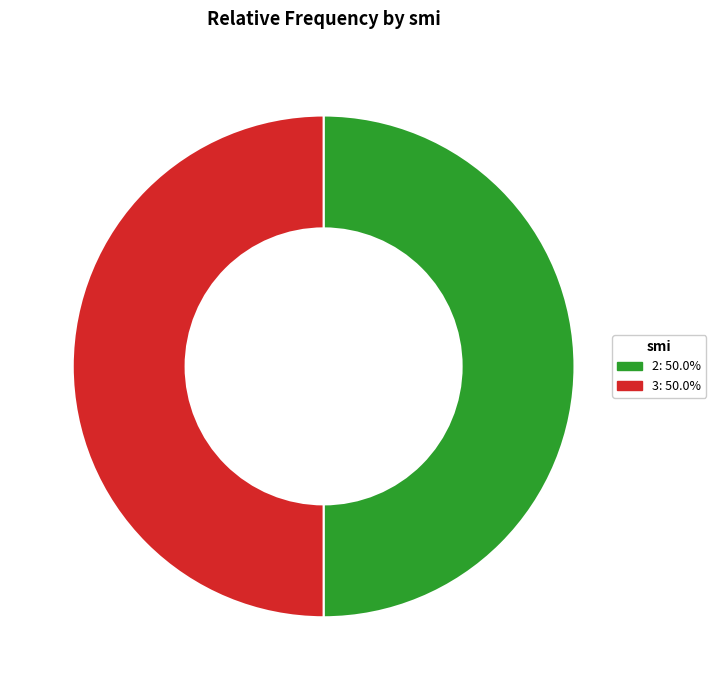

Approximately how many times larger is the value at 3: 50.0% compared to 2: 50.0%?

1.0